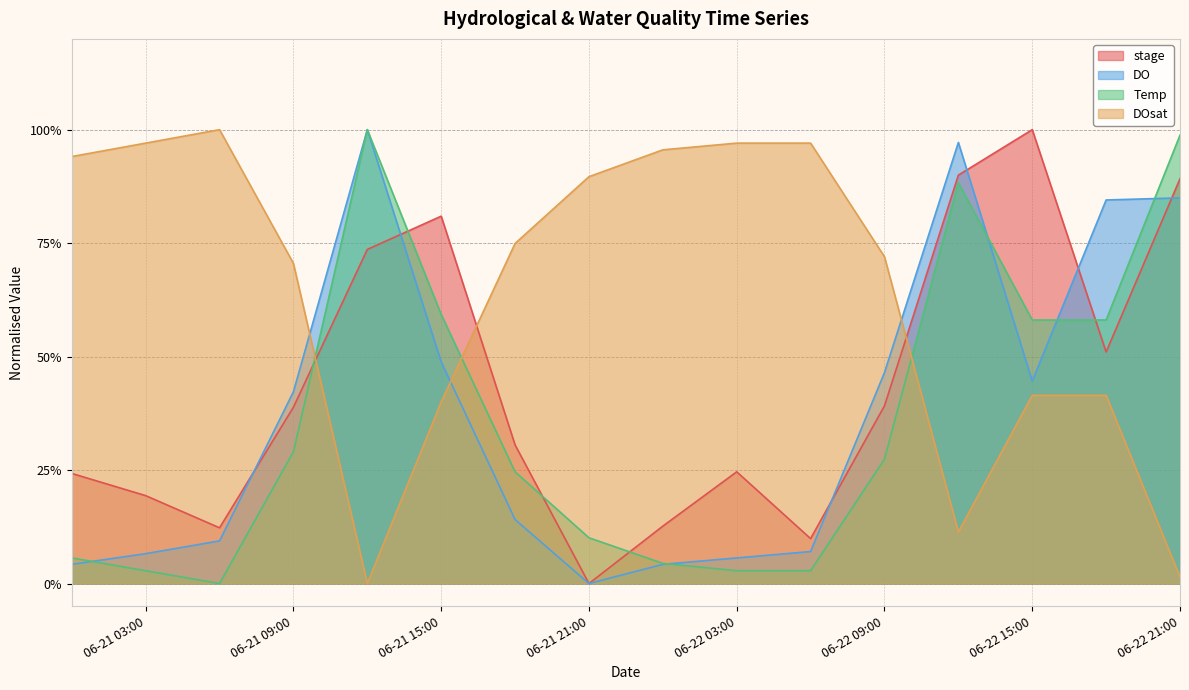

At how many categories does at least one series exceed 0?

16